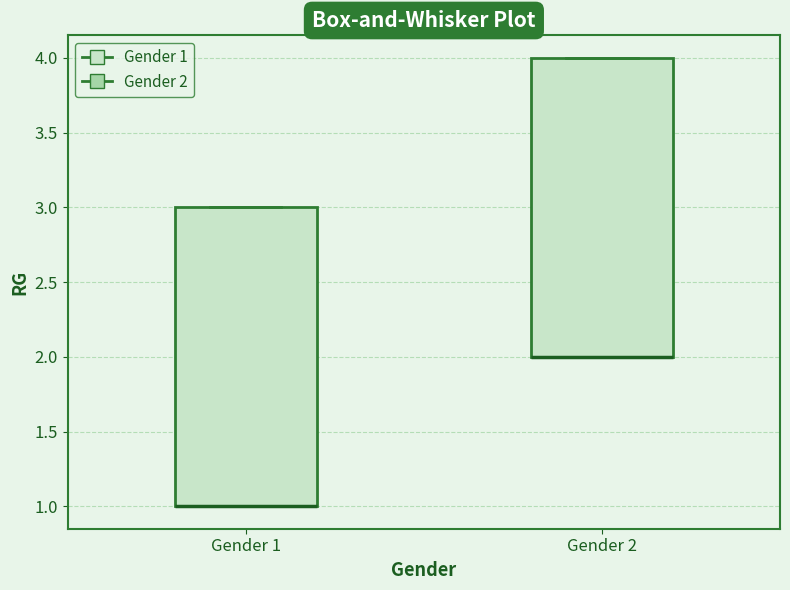

Reading left to right, read every box against the y-axis: the position of its median line, the range the box covers, and the ends of its whiskers. The values are not printed on the chart, so give them approximately, as read against the axis.

Gender 1: median 1 (drawn on the box's lower edge), box 1 to 3, whiskers 1 to 3
Gender 2: median 2 (drawn on the box's lower edge), box 2 to 4, whiskers 2 to 4